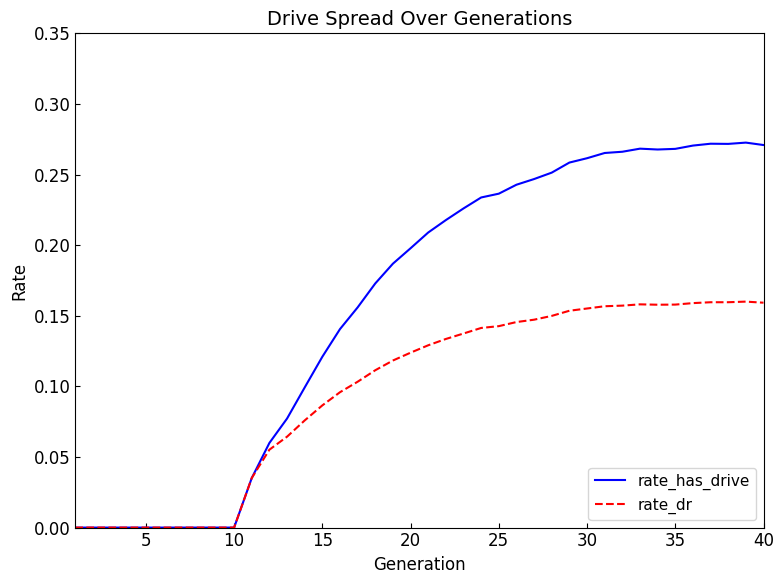

Rank the series by their maximum value, from lowest to highest.

rate_dr, rate_has_drive